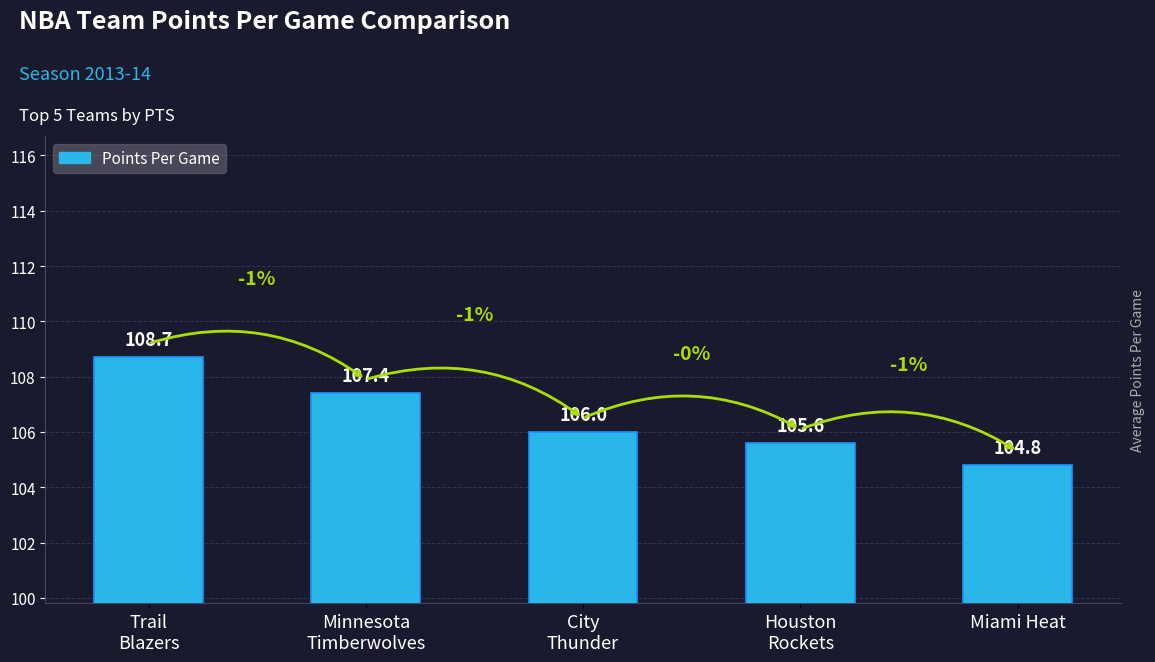

Reading right to left, what are all the values shown in this chart?

104.8	105.6	106.0	107.4	108.7